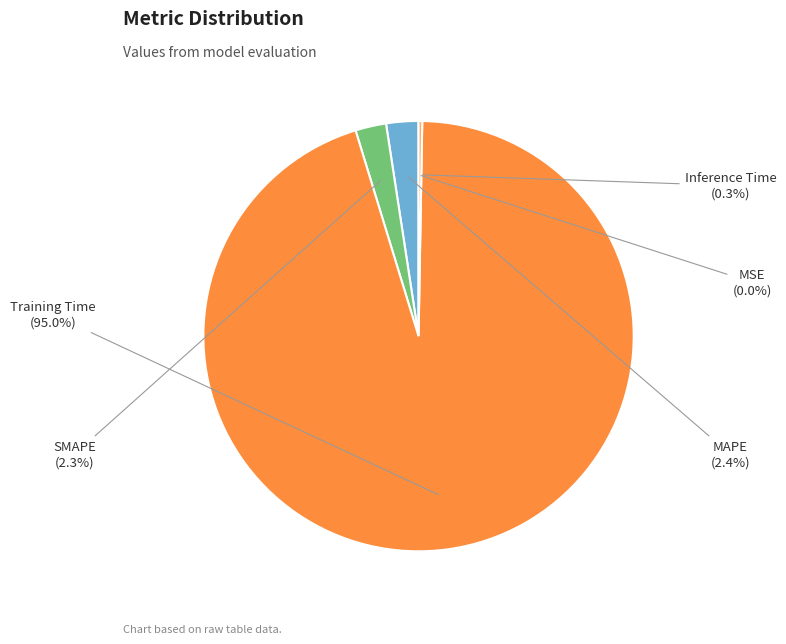

Is there a majority slice in this chart?

Yes